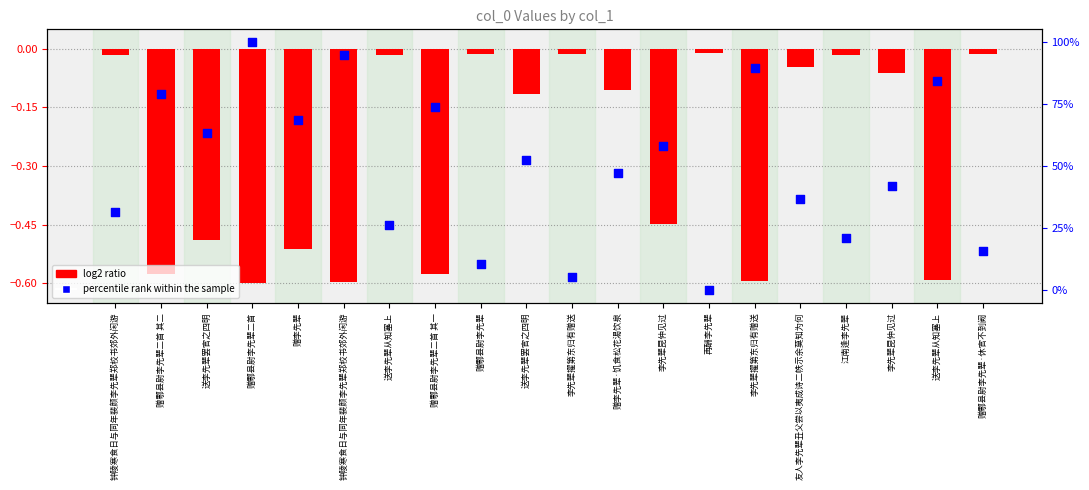

Which series reaches the maximum Y coordinate?

percentile rank within the sample